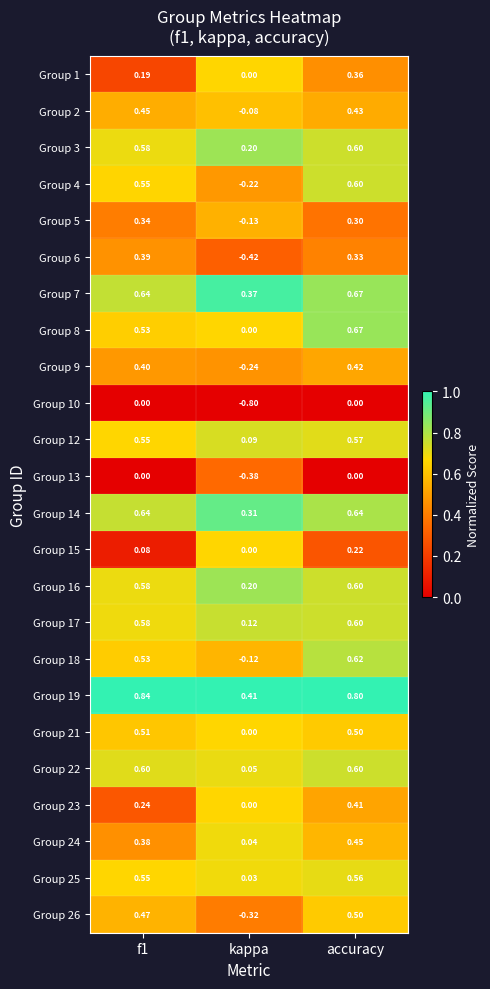

Is the value of Group 3 at kappa greater than the value of Group 25 at f1?

No